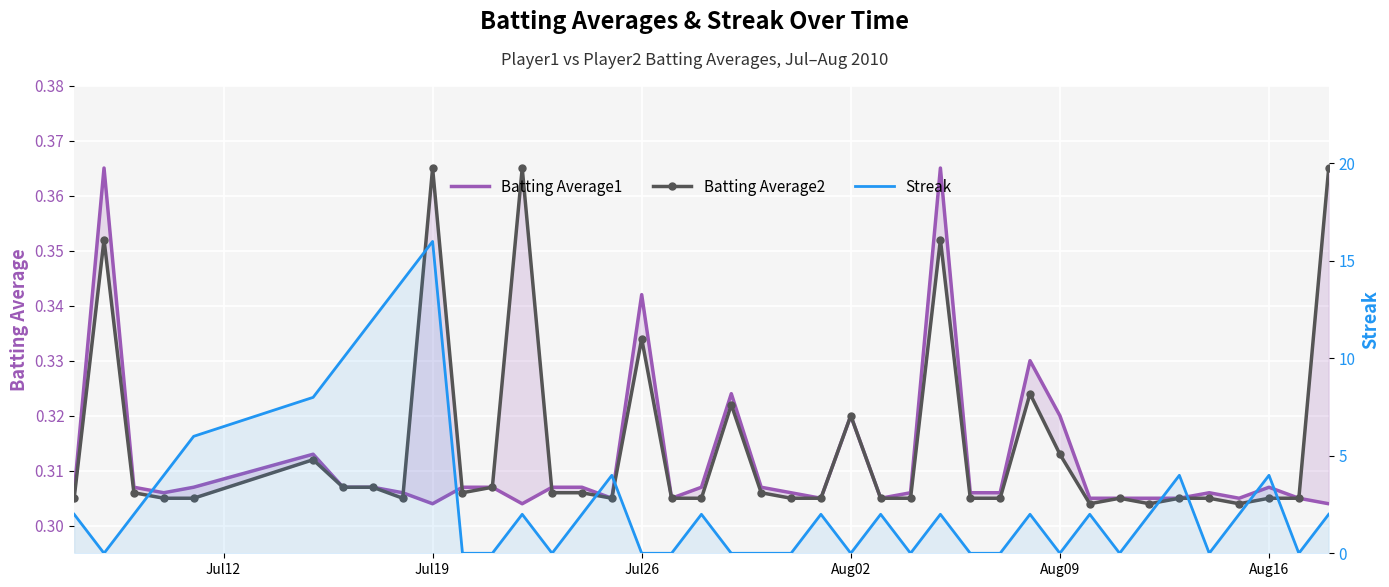

What is the maximum value for Streak?

16.0